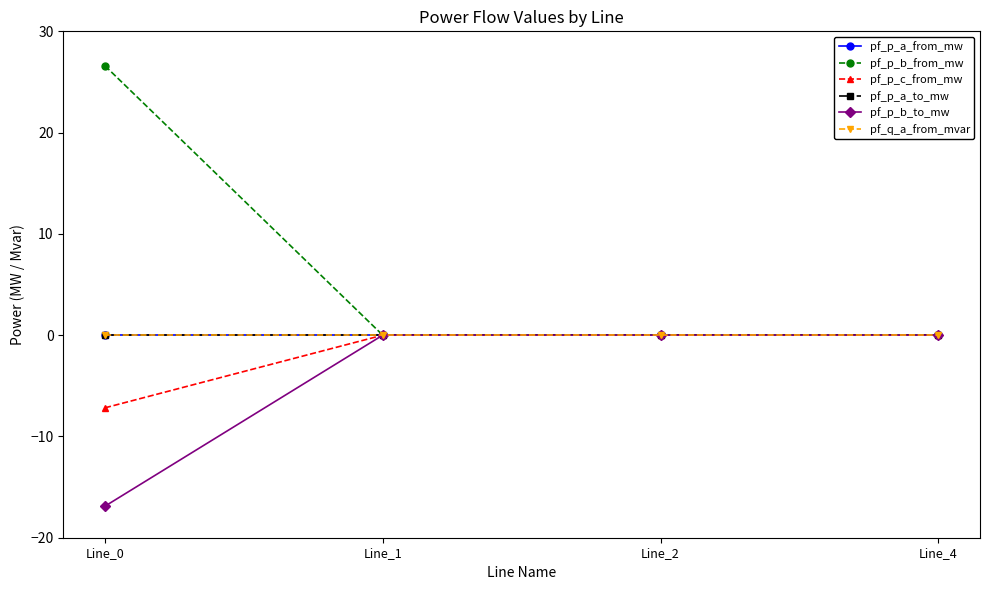

Where does the pf_p_b_from_mw series first go above 0?

Line_0